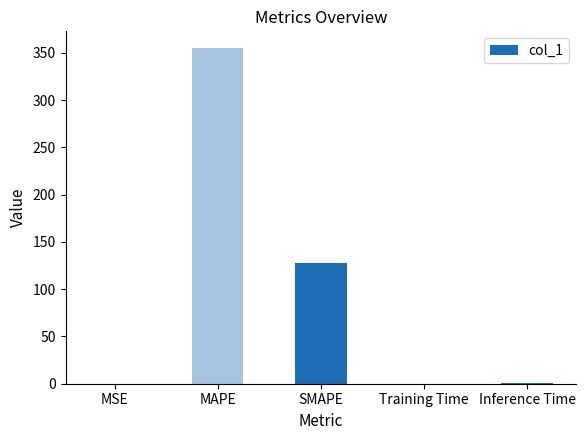

What is the sum of the values at Inference Time and MSE?

0.4